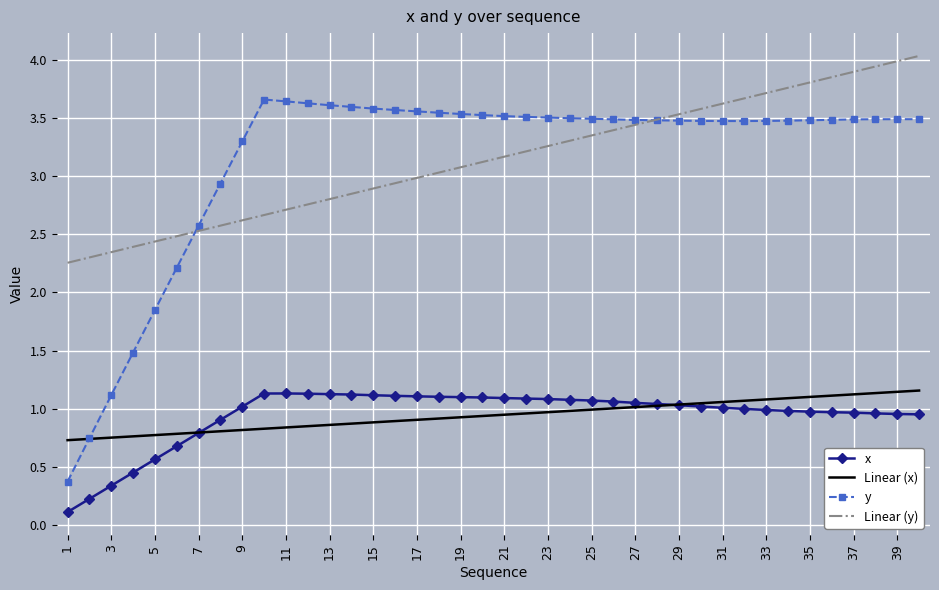

Which series has the largest range (max minus min)?

y